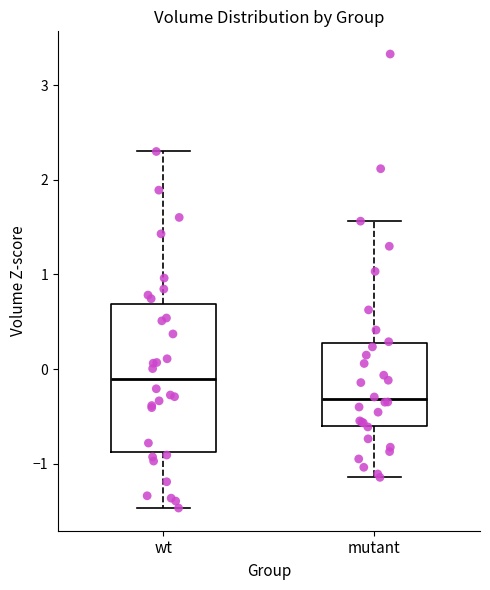

Where does the median line of the box for wt sit on the y-axis? The values are not printed on the chart, so give them approximately, as read against the axis.

-0.1